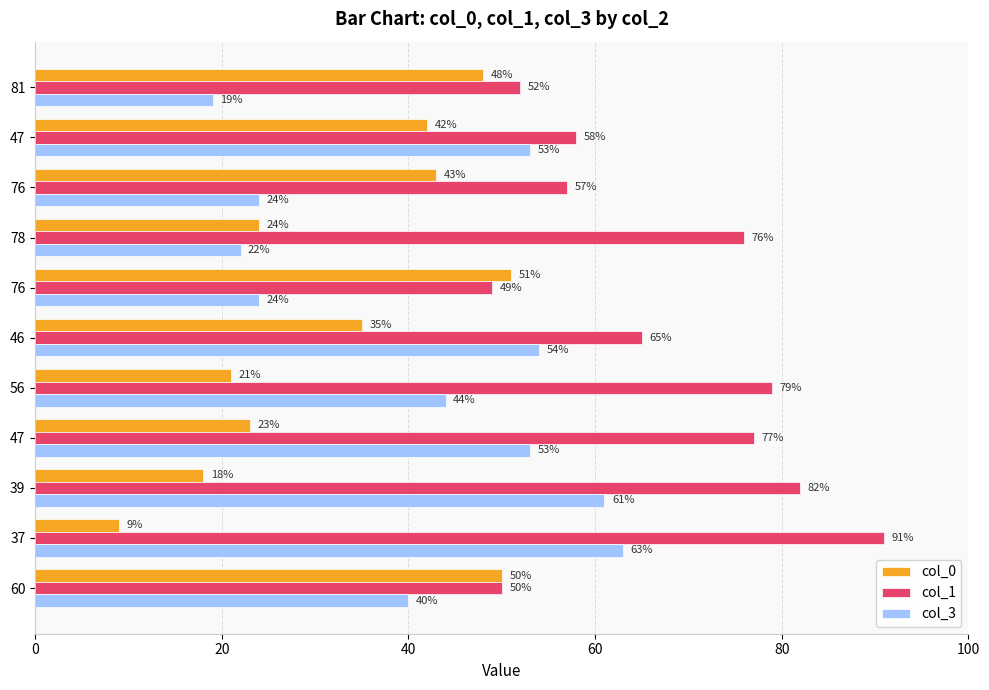

Reading left to right, transcribe all the data shown in this chart.

col_0: 50	9	18	23	21	35	51	24	43	42	48
col_1: 50	91	82	77	79	65	49	76	57	58	52
col_3: 40	63	61	53	44	54	24	22	24	53	19